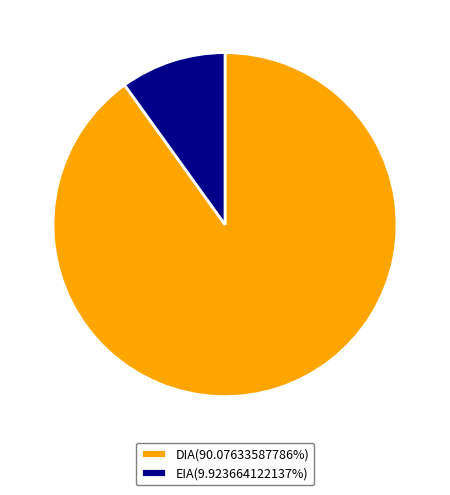

Which category accounts for the majority?

DIA